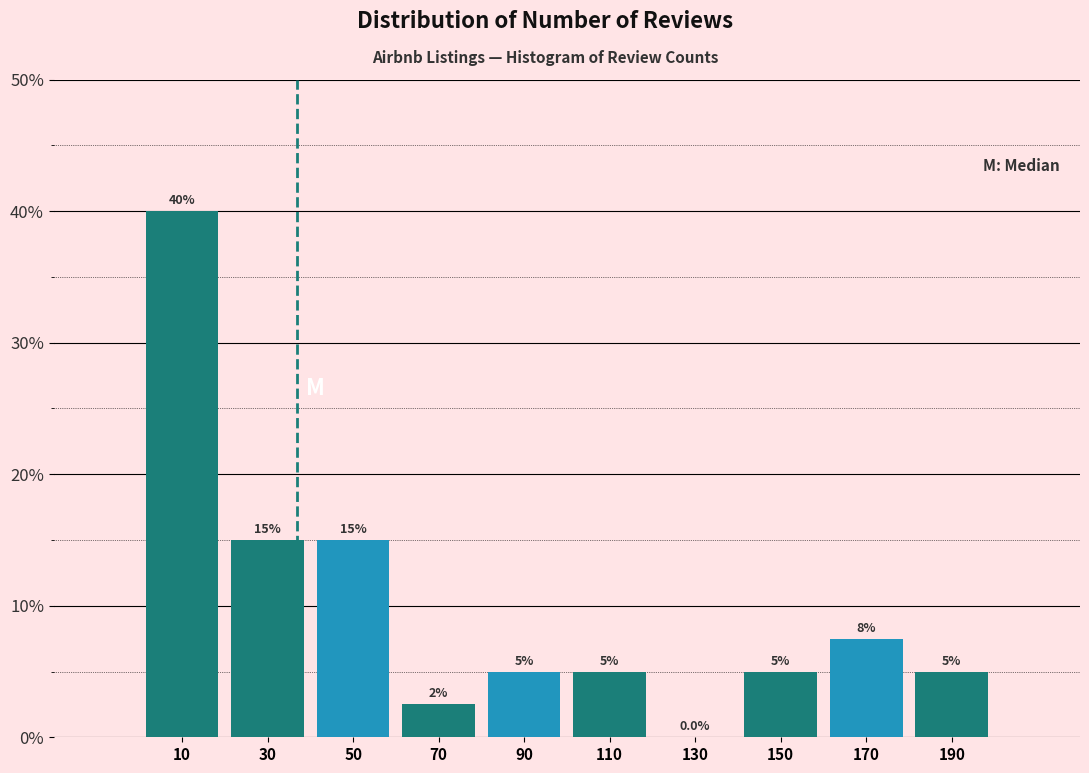

Over which range of the x-axis is the bar tallest?

0 to 20